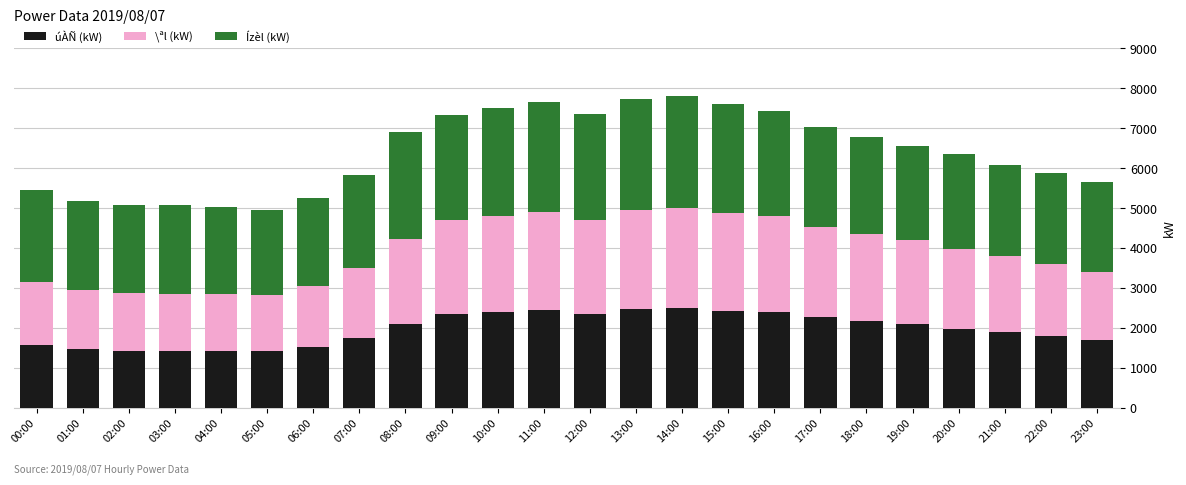

True or false: úÀÑ (kW) has a value of 2403 at 16:00.

True